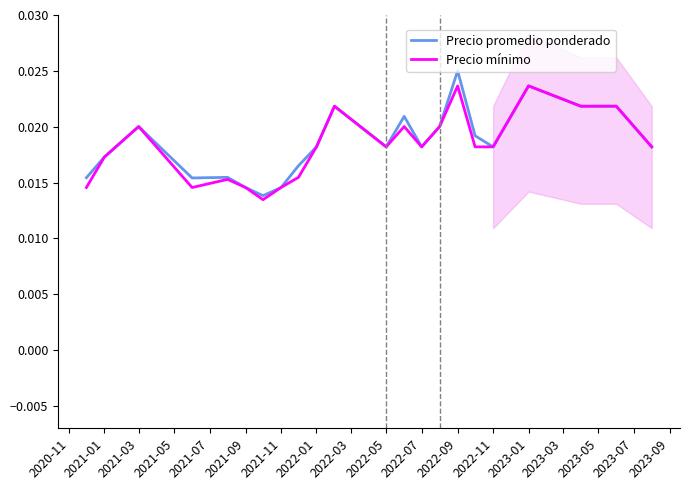

Is this an area chart (filled region under the line)?

No